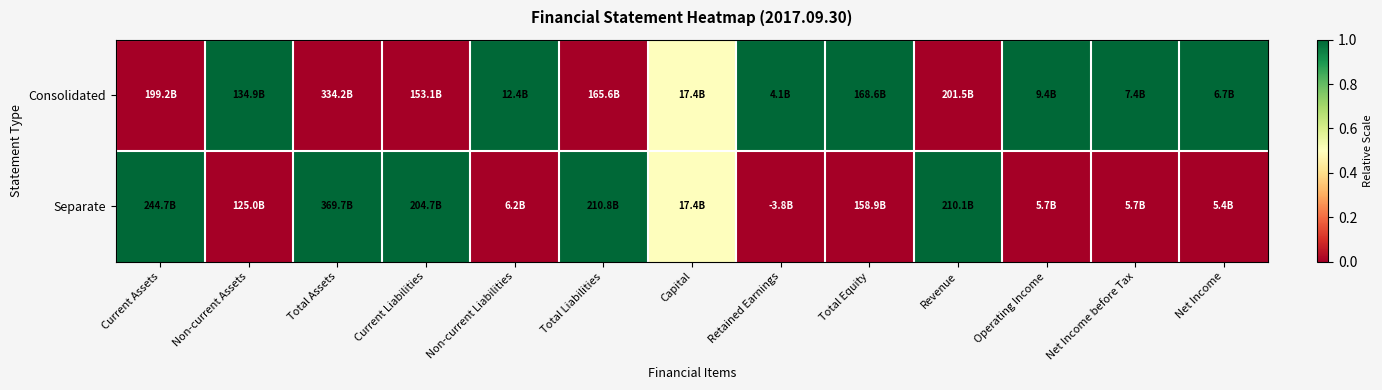

At how many categories does at least one series exceed 0?

13